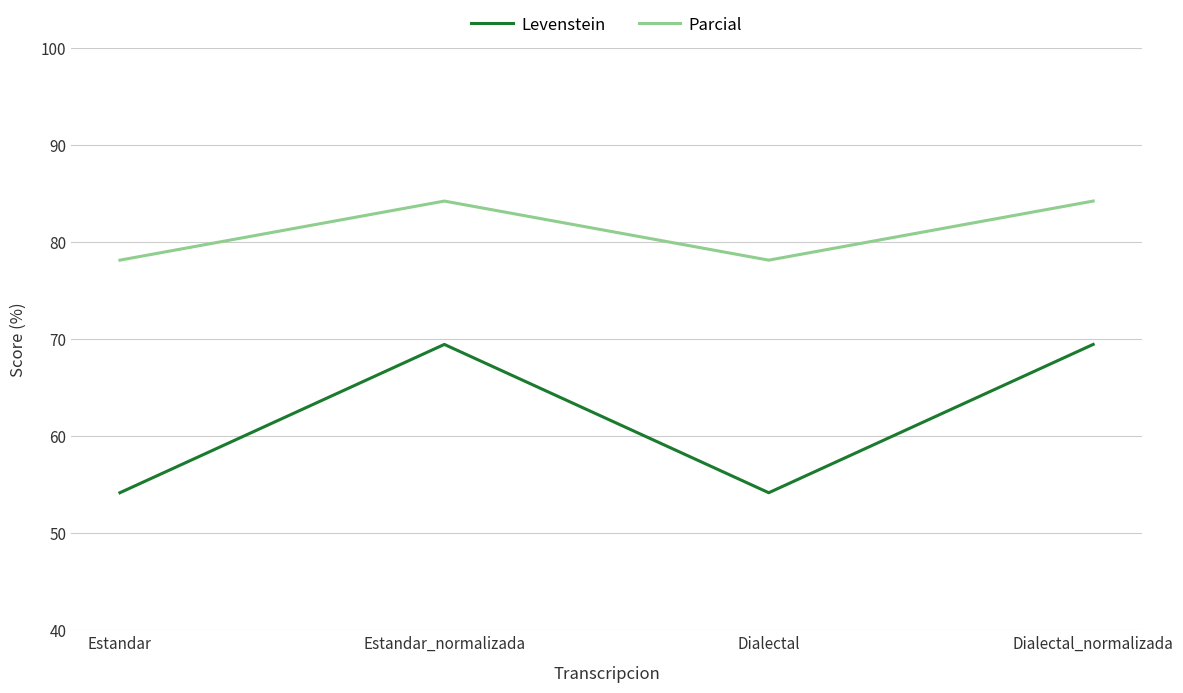

Does the chart display data point markers on the line(s)?

No